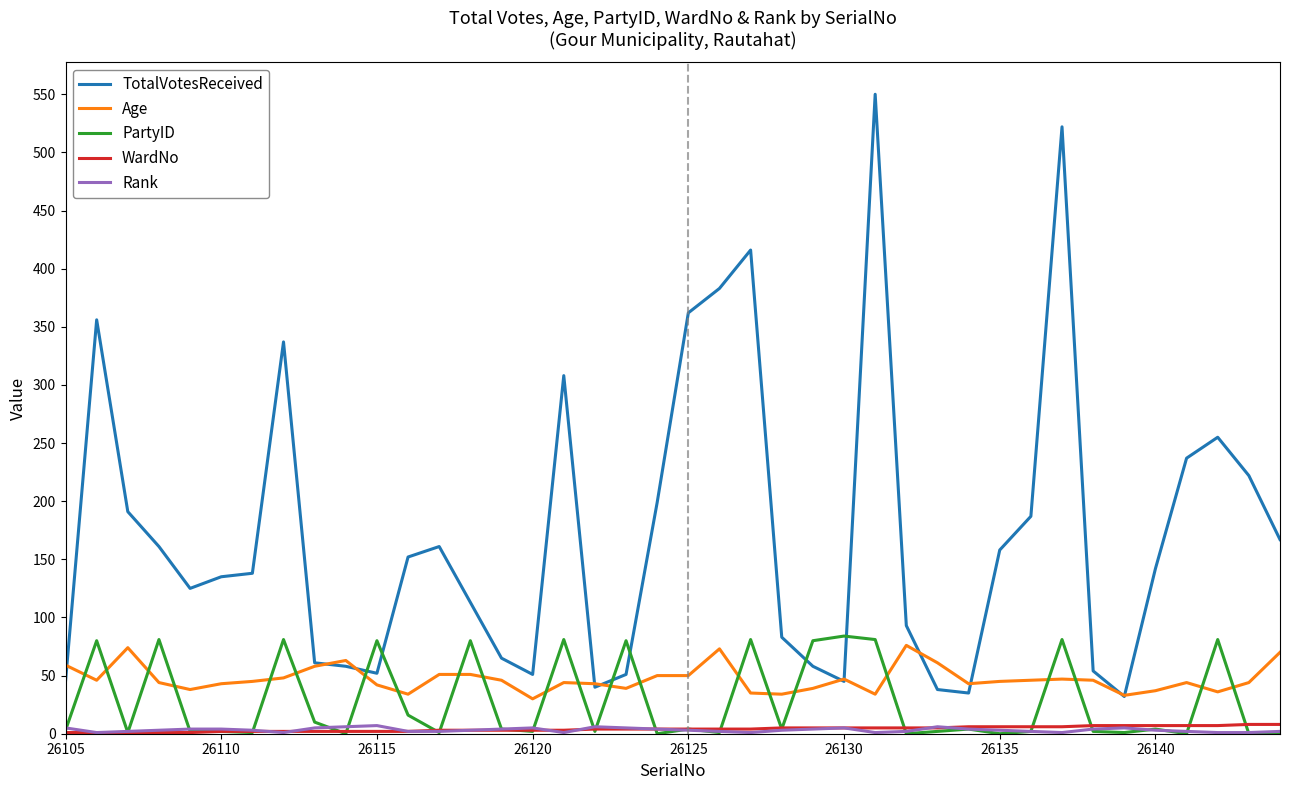

Which series has the largest range (max minus min)?

TotalVotesReceived